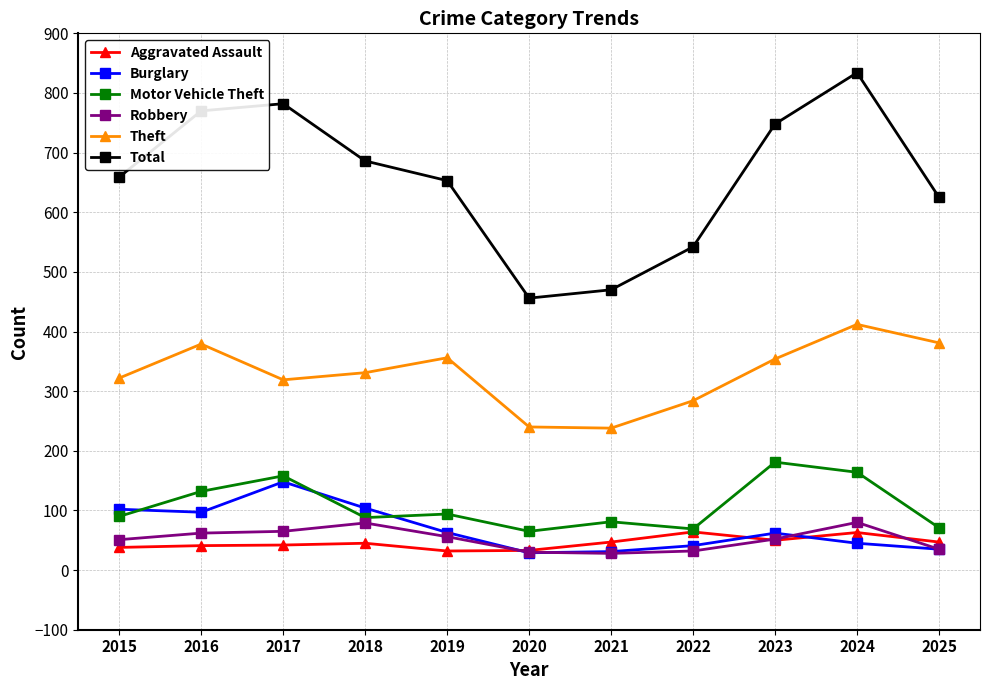

What is the difference between the maximum and second lowest values in the Total series?

364